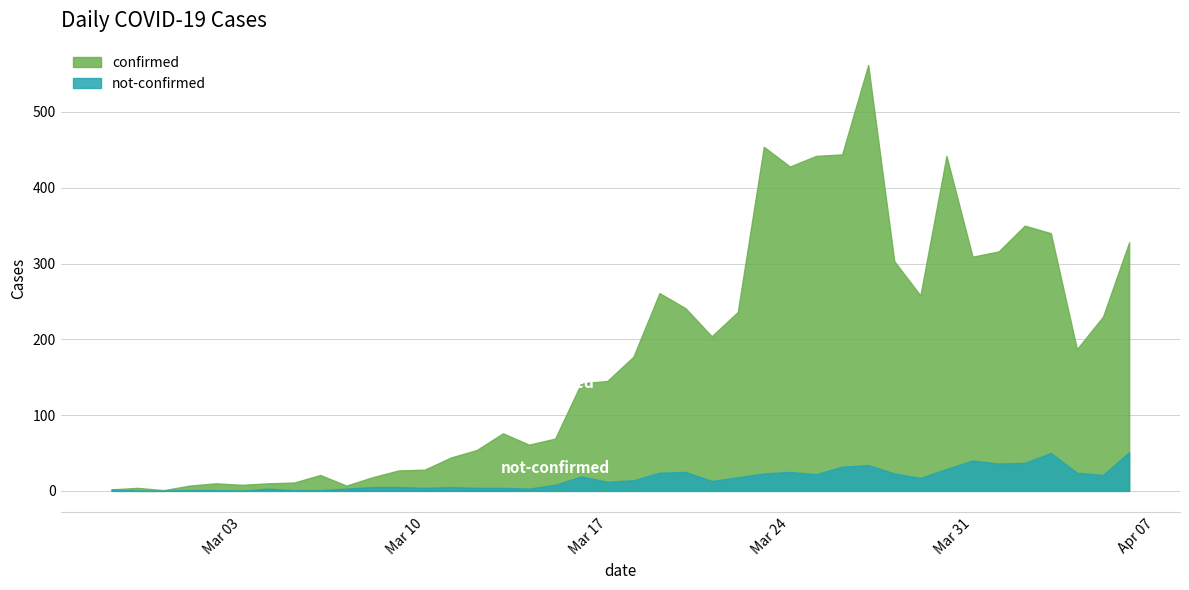

What is the maximum value shown in the chart?

562